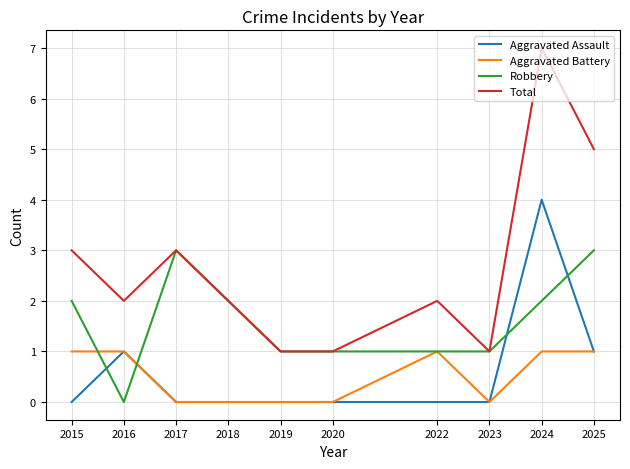

True or false: Total and Aggravated Battery intersect in this chart.

False